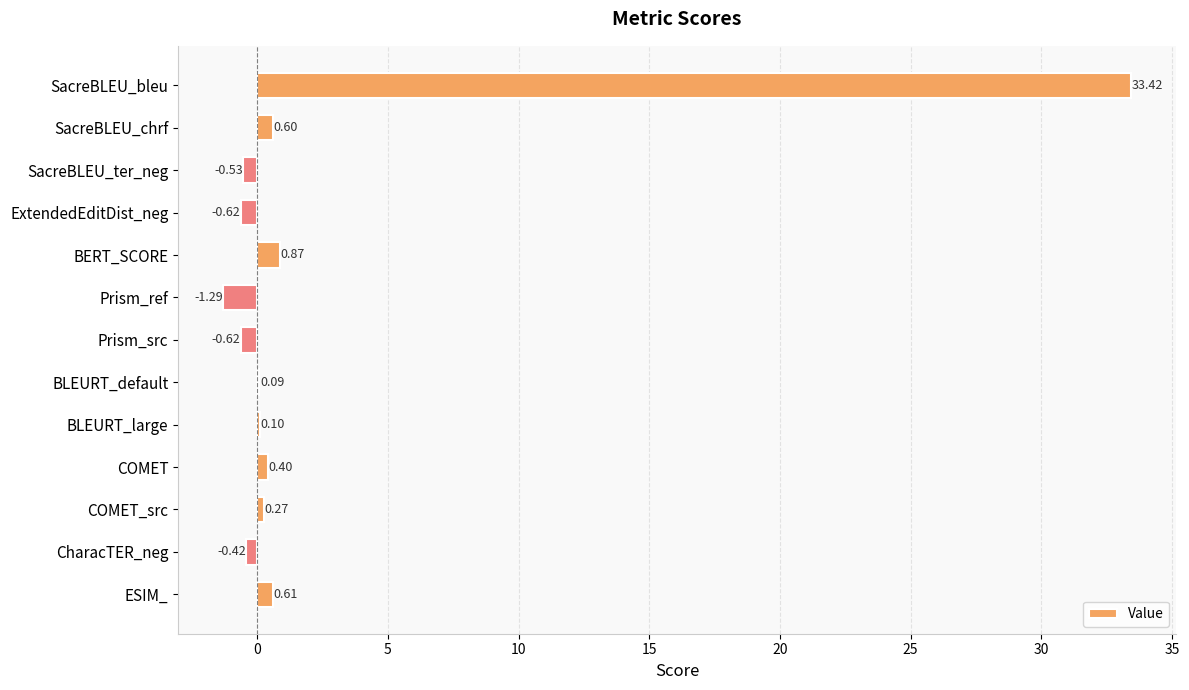

What is the change in value from BLEURT_default to ESIM_?

+0.5